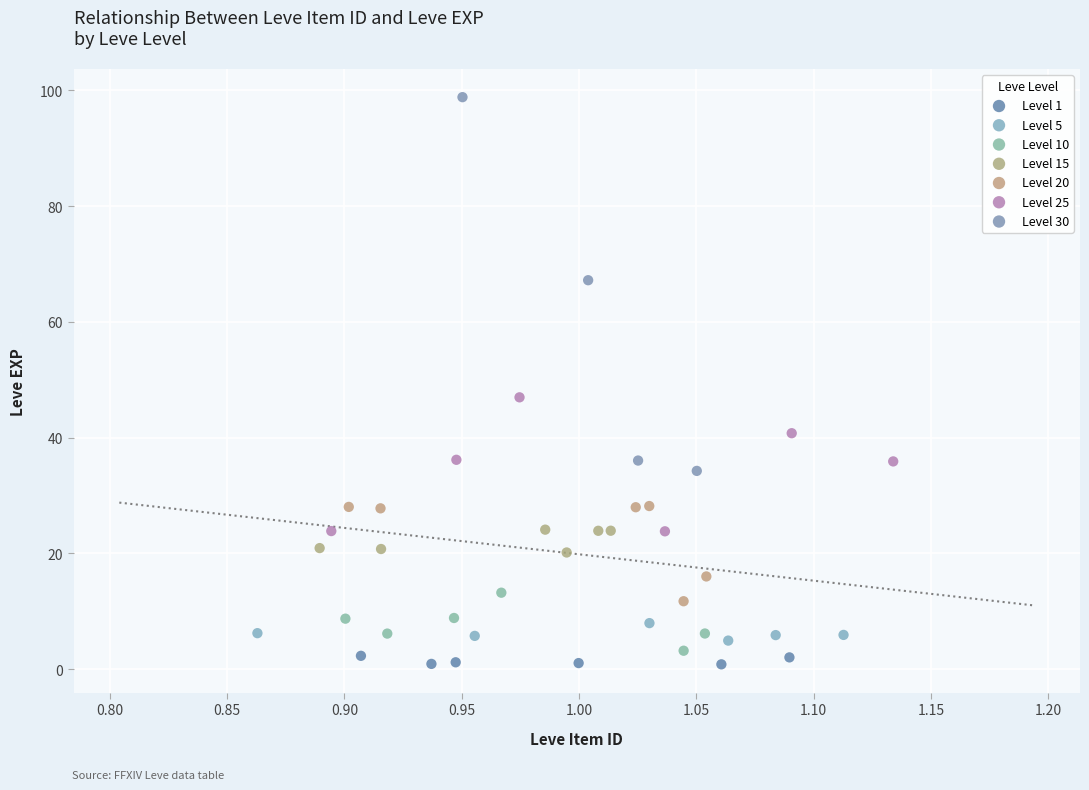

Which series contains the lowest Y value?

Level 1